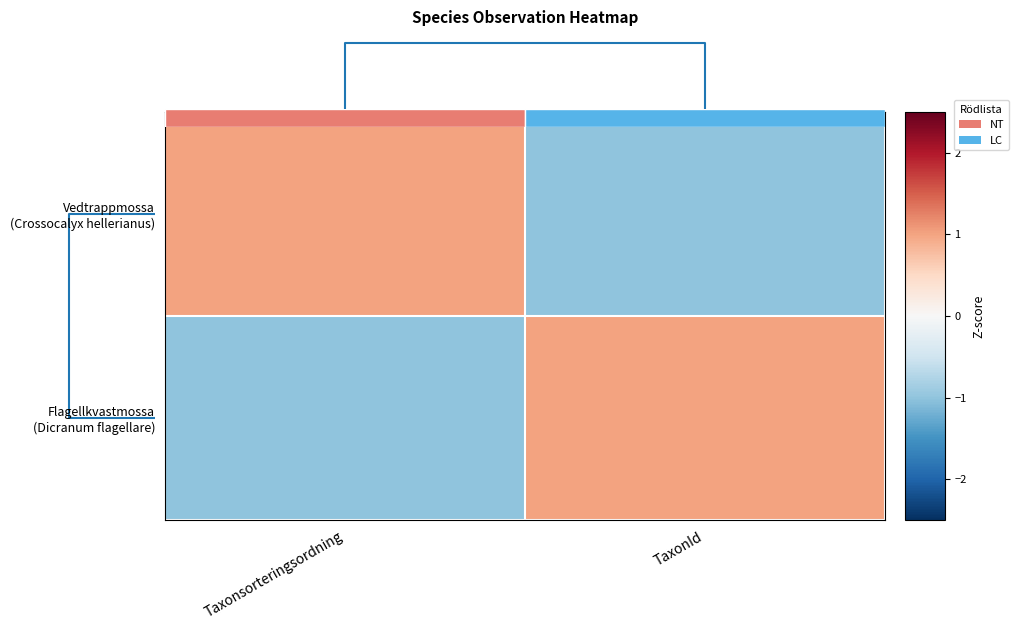

What is the difference between the row_1 values at 1 and 0?

2